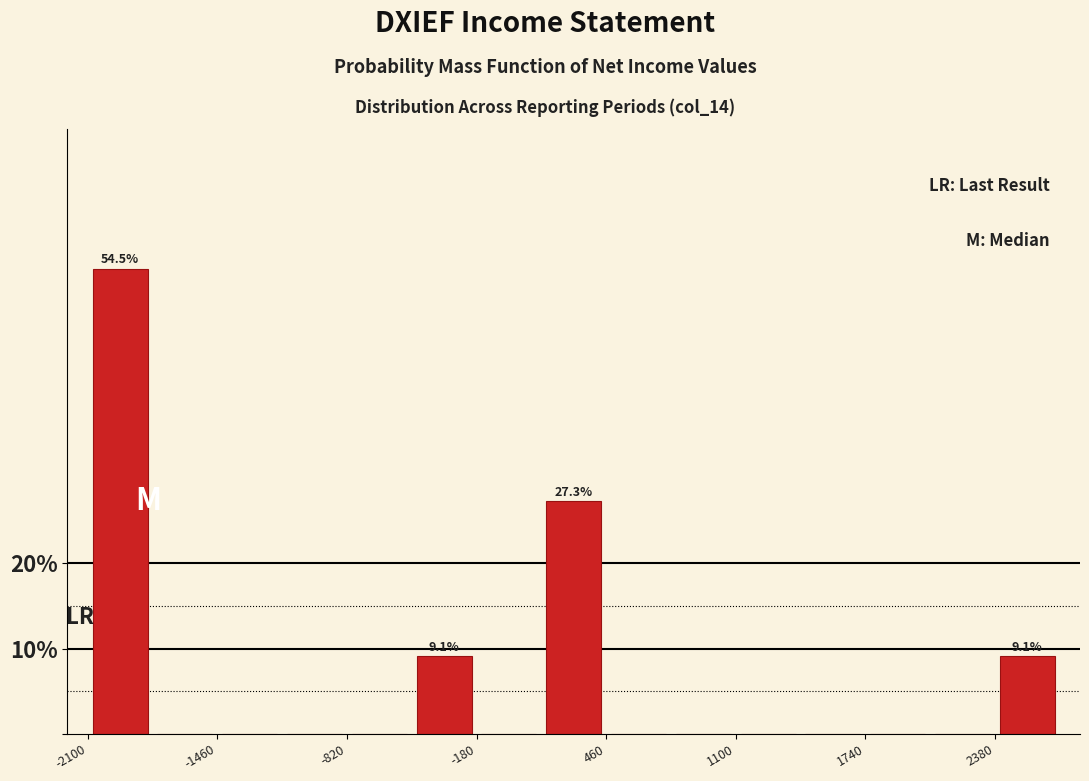

Around what value on the x-axis is the tallest bar? Give the approximate position of its centre, as read against the axis.

-1900